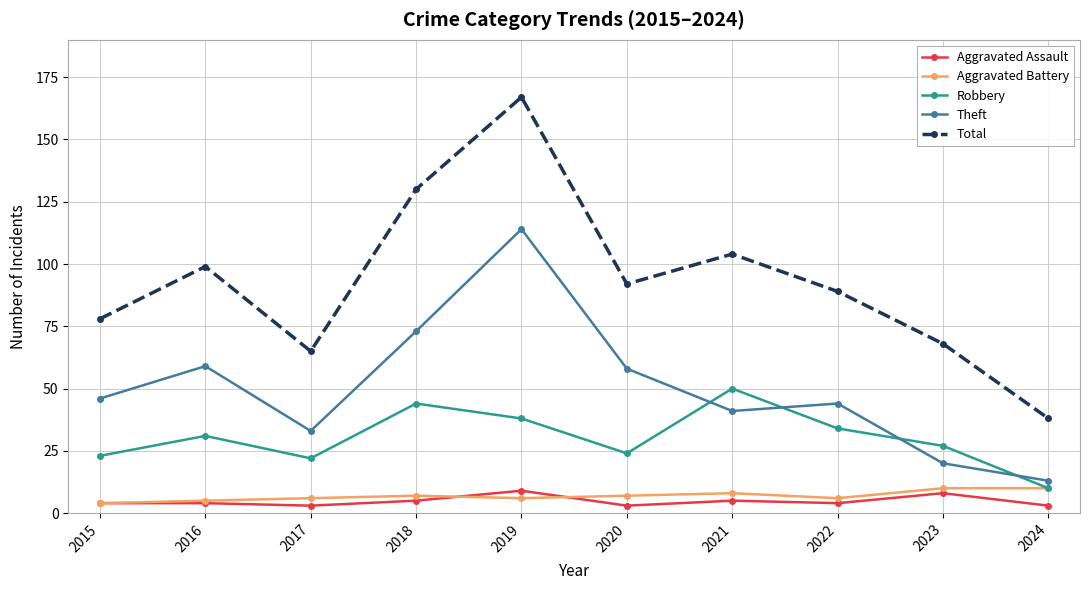

In Total, how many points are lower than both neighbors (excluding endpoints)?

2